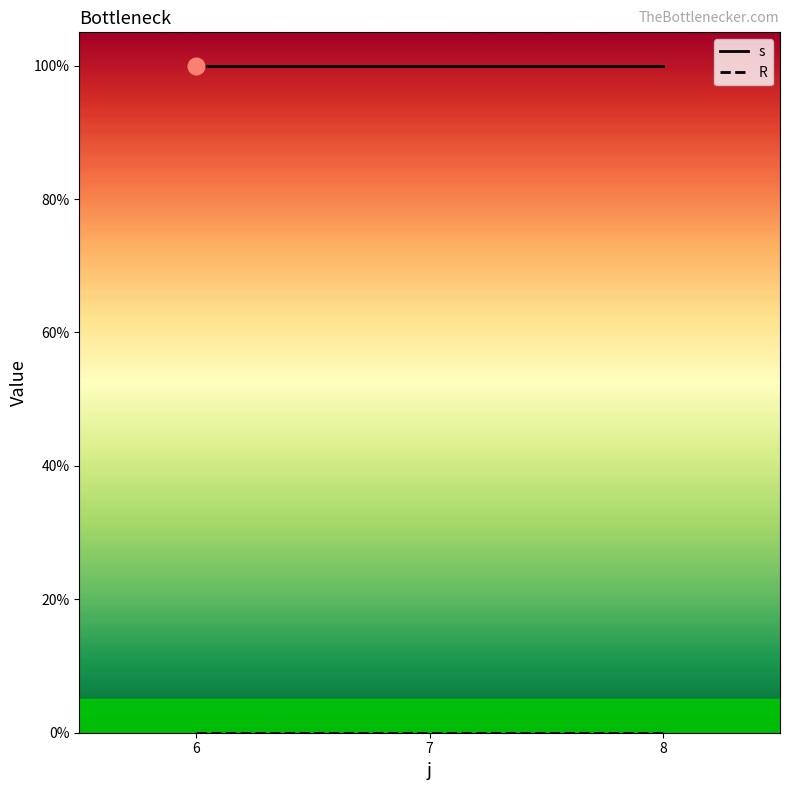

Which series has the largest total across all categories?

s